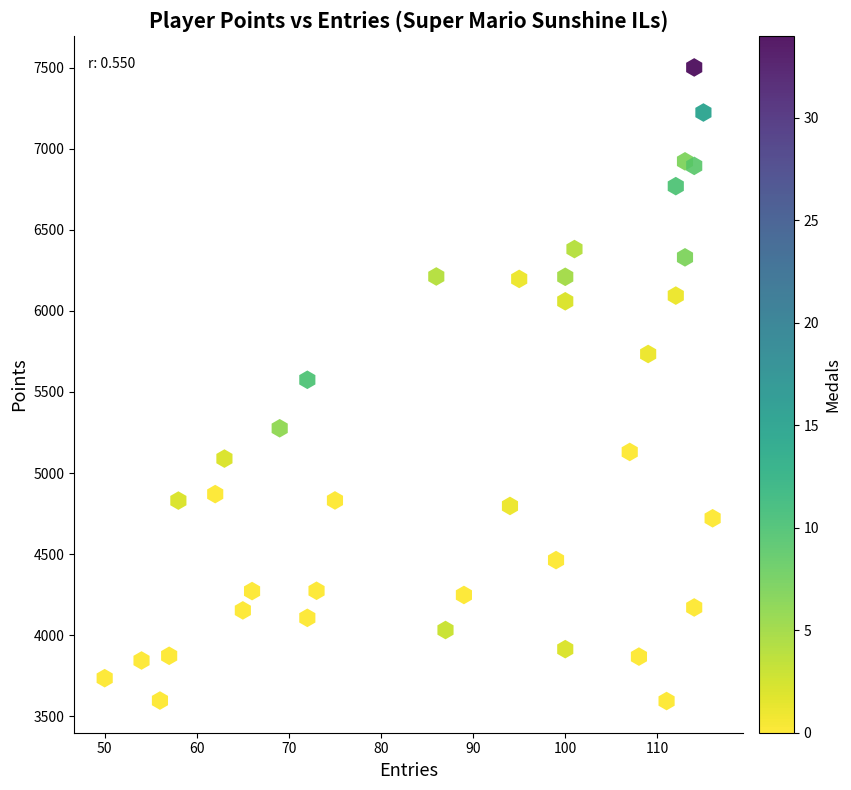

What is the range of Y values (max minus min)?

3907